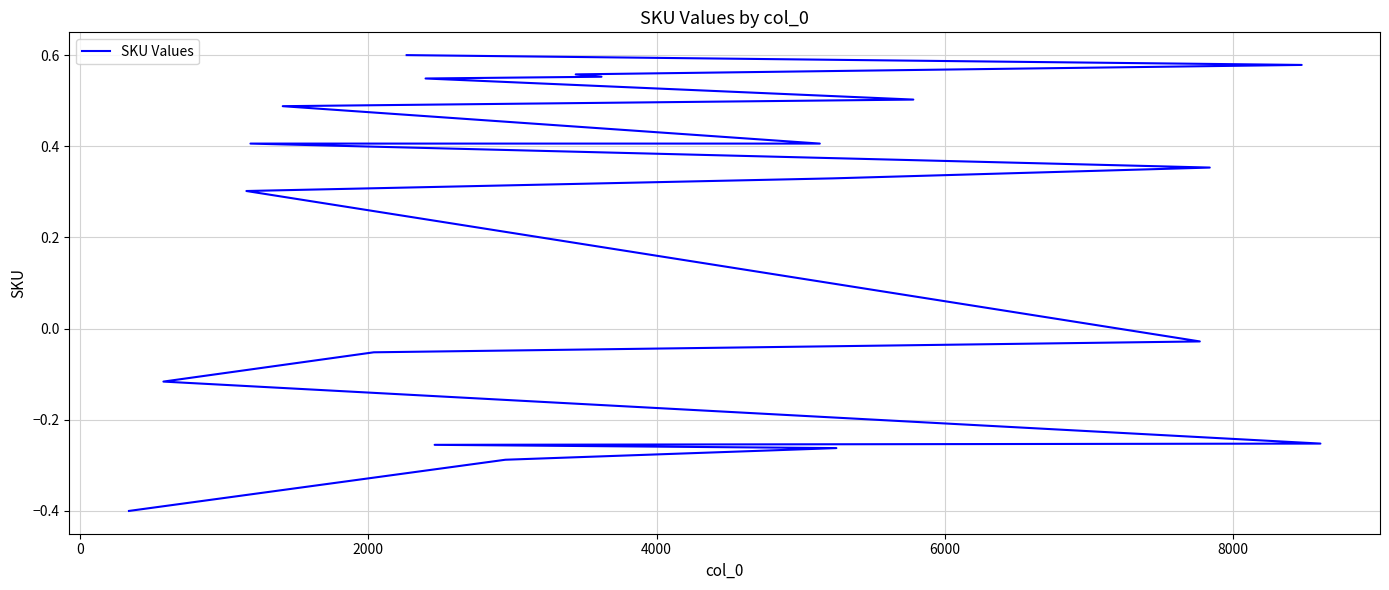

What is the smallest value displayed?

-0.4